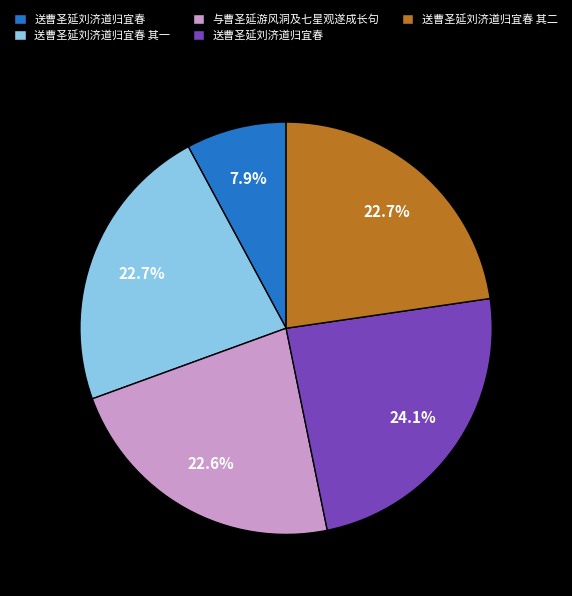

Is there a majority slice in this chart?

No